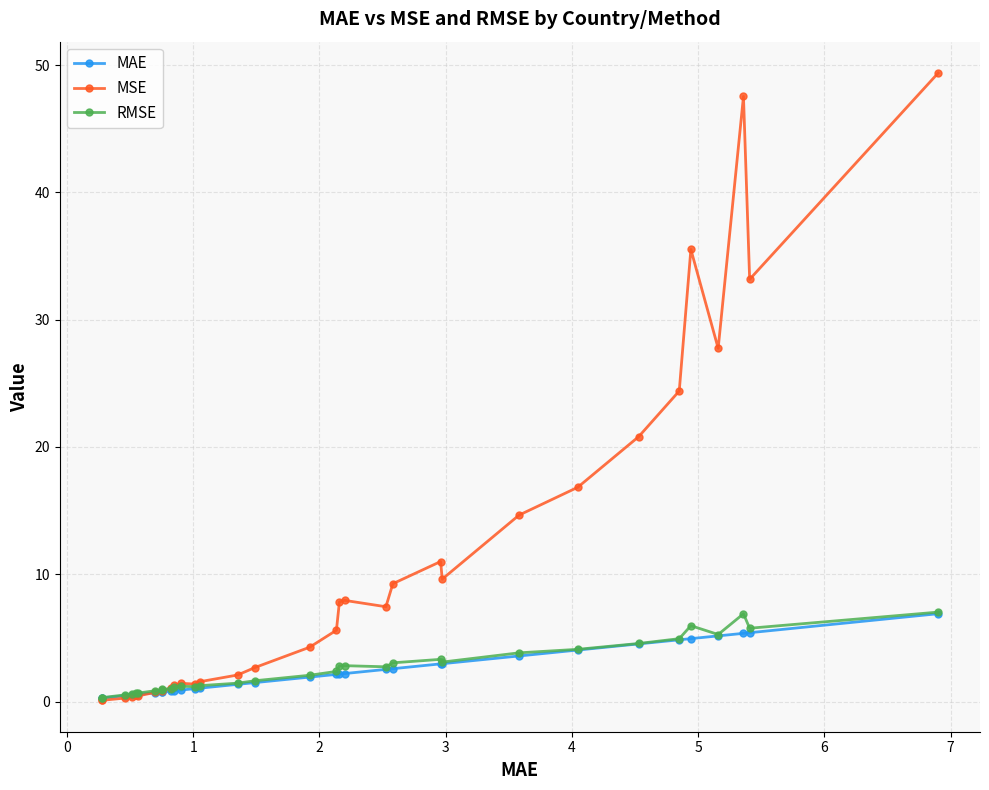

Does the chart have visible grid lines?

Yes